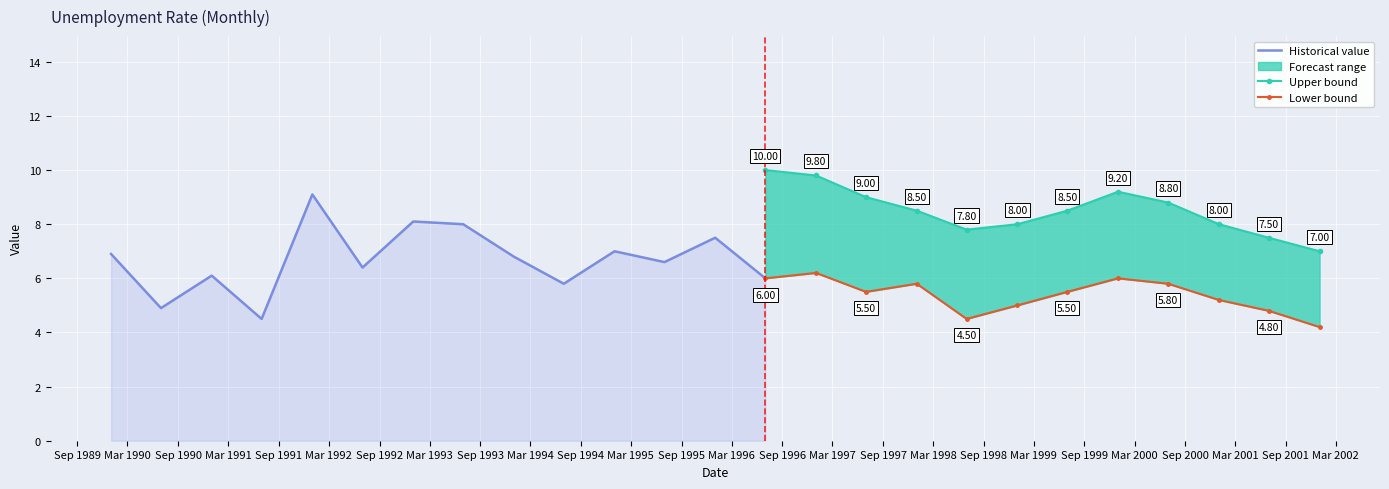

How many data points in value are less than 6?

12